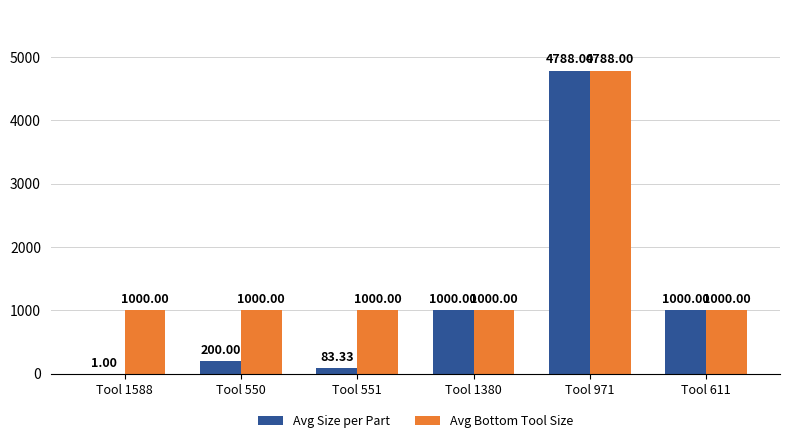

At which category is the sum across all series the highest?

Tool 971